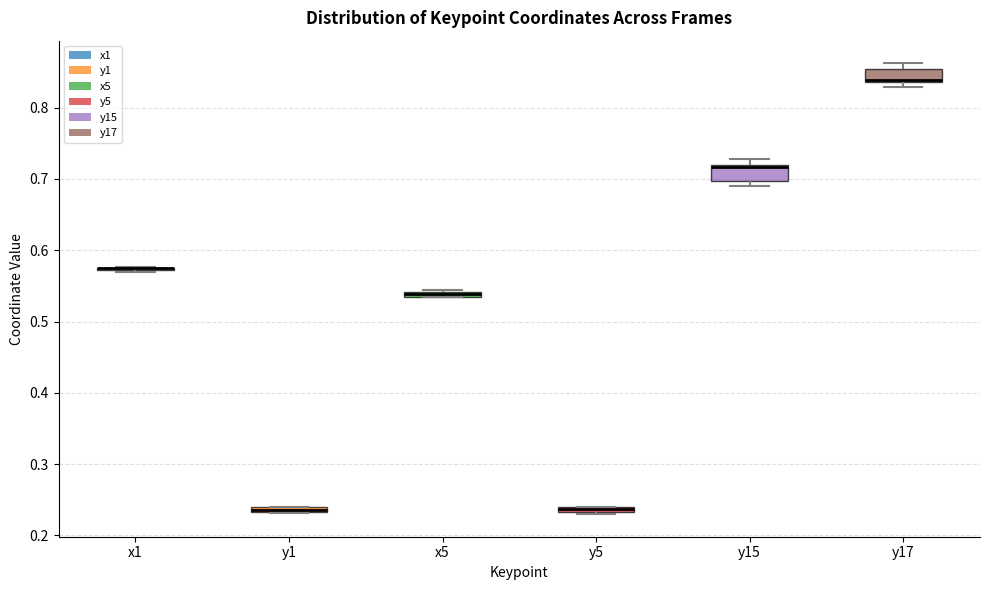

Where is the upper edge of the box for y17 on the y-axis? The values are not printed on the chart, so give them approximately, as read against the axis.

0.85